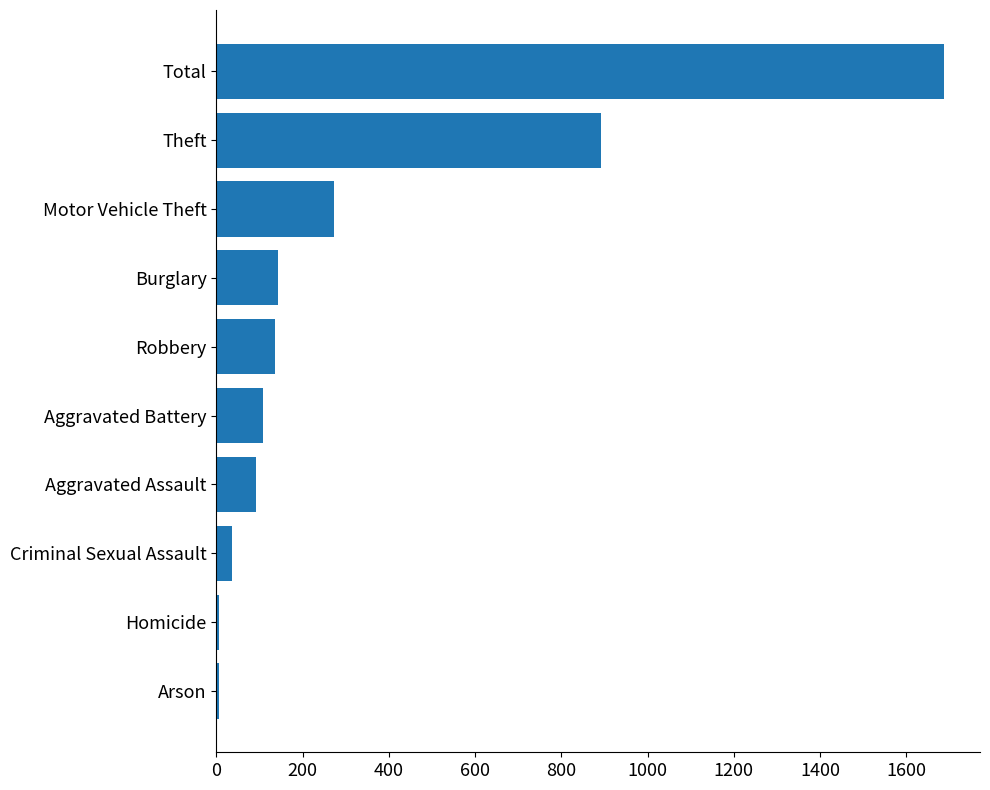

Which label corresponds to the largest value in the chart?

Total